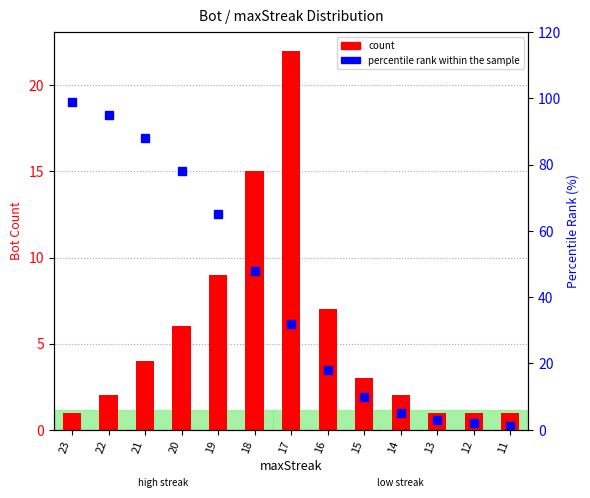

What is the total value across all series at 12?

3